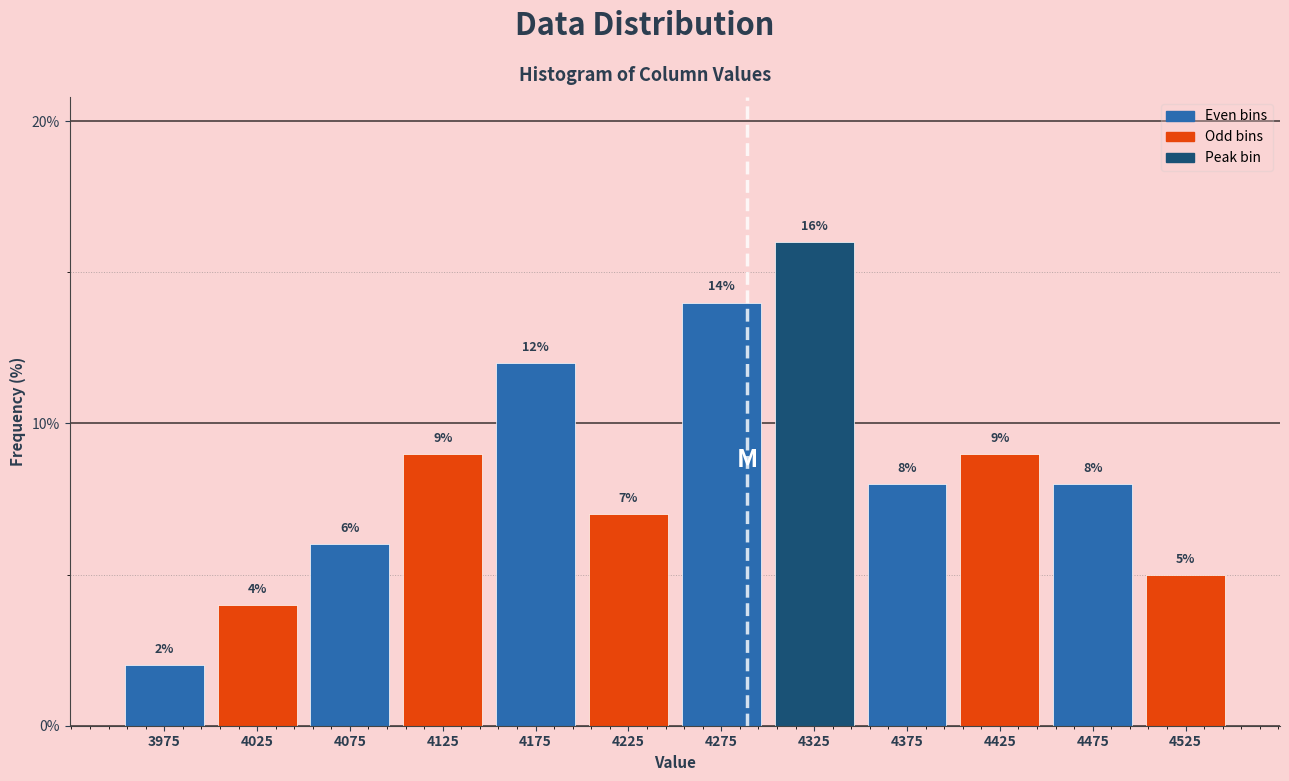

Which range on the x-axis has the tallest bar?

4300 to 4350